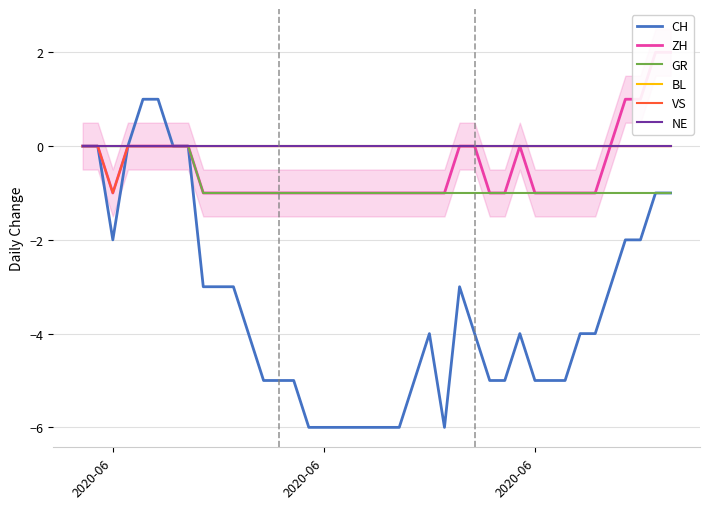

How many series are shown in this chart?

6